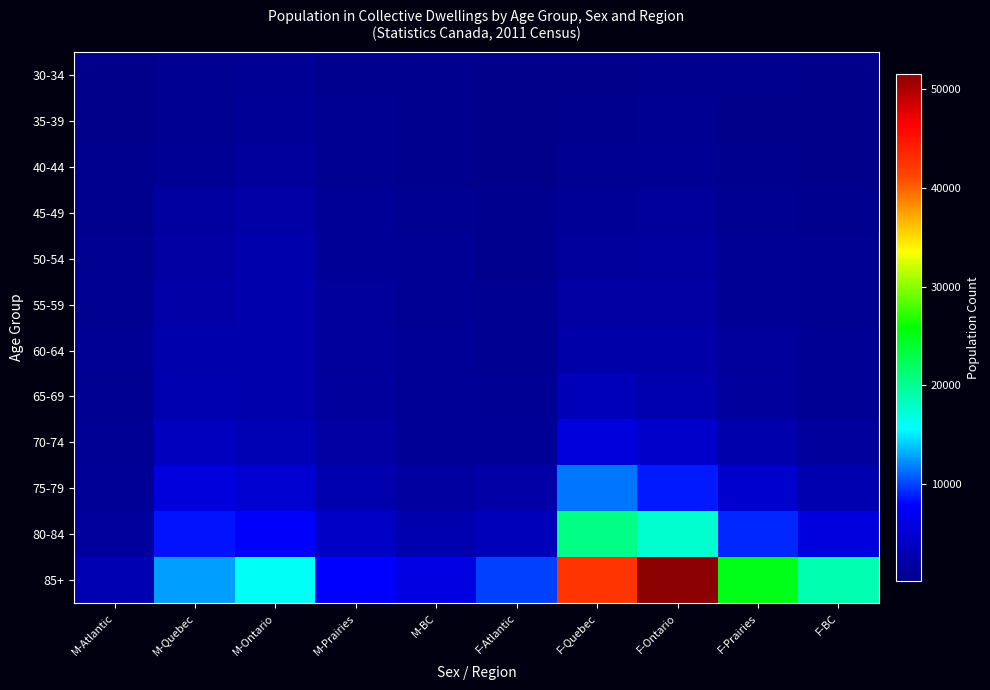

Reading right to left, list all the values displayed in this chart.

30-34: F-BC=205	F-Prairies=340	F-Ontario=495	F-Quebec=285	F-Atlantic=130	M-BC=400	M-Prairies=480	M-Ontario=850	M-Quebec=635	M-Atlantic=190
35-39: F-BC=225	F-Prairies=330	F-Ontario=605	F-Quebec=350	F-Atlantic=190	M-BC=380	M-Prairies=600	M-Ontario=1030	M-Quebec=600	M-Atlantic=275
40-44: F-BC=285	F-Prairies=455	F-Ontario=840	F-Quebec=545	F-Atlantic=225	M-BC=495	M-Prairies=705	M-Ontario=1400	M-Quebec=885	M-Atlantic=355
45-49: F-BC=450	F-Prairies=665	F-Ontario=1290	F-Quebec=970	F-Atlantic=355	M-BC=665	M-Prairies=995	M-Ontario=2050	M-Quebec=1540	M-Atlantic=490
50-54: F-BC=590	F-Prairies=800	F-Ontario=1580	F-Quebec=1380	F-Atlantic=475	M-BC=775	M-Prairies=1075	M-Ontario=2420	M-Quebec=1875	M-Atlantic=630
55-59: F-BC=600	F-Prairies=905	F-Ontario=1885	F-Quebec=1790	F-Atlantic=550	M-BC=860	M-Prairies=1145	M-Ontario=2485	M-Quebec=2005	M-Atlantic=680
60-64: F-BC=795	F-Prairies=1160	F-Ontario=2240	F-Quebec=2305	F-Atlantic=700	M-BC=945	M-Prairies=1235	M-Ontario=2500	M-Quebec=2395	M-Atlantic=750
65-69: F-BC=865	F-Prairies=1465	F-Ontario=2575	F-Quebec=3300	F-Atlantic=760	M-BC=955	M-Prairies=1380	M-Ontario=2465	M-Quebec=2710	M-Atlantic=700
70-74: F-BC=1425	F-Prairies=2520	F-Ontario=4480	F-Quebec=5675	F-Atlantic=1090	M-BC=1080	M-Prairies=1785	M-Ontario=3025	M-Quebec=3565	M-Atlantic=825
75-79: F-BC=2695	F-Prairies=4590	F-Ontario=8740	F-Quebec=11480	F-Atlantic=1965	M-BC=1695	M-Prairies=2680	M-Ontario=4840	M-Quebec=5740	M-Atlantic=1120
80-84: F-BC=5910	F-Prairies=9025	F-Ontario=17515	F-Quebec=20510	F-Atlantic=3520	M-BC=2725	M-Prairies=4195	M-Ontario=7670	M-Quebec=8405	M-Atlantic=1475
85+: F-BC=18640	F-Prairies=25055	F-Ontario=51590	F-Quebec=42475	F-Atlantic=9840	M-BC=5970	M-Prairies=7910	M-Ontario=15820	M-Quebec=12635	M-Atlantic=2905